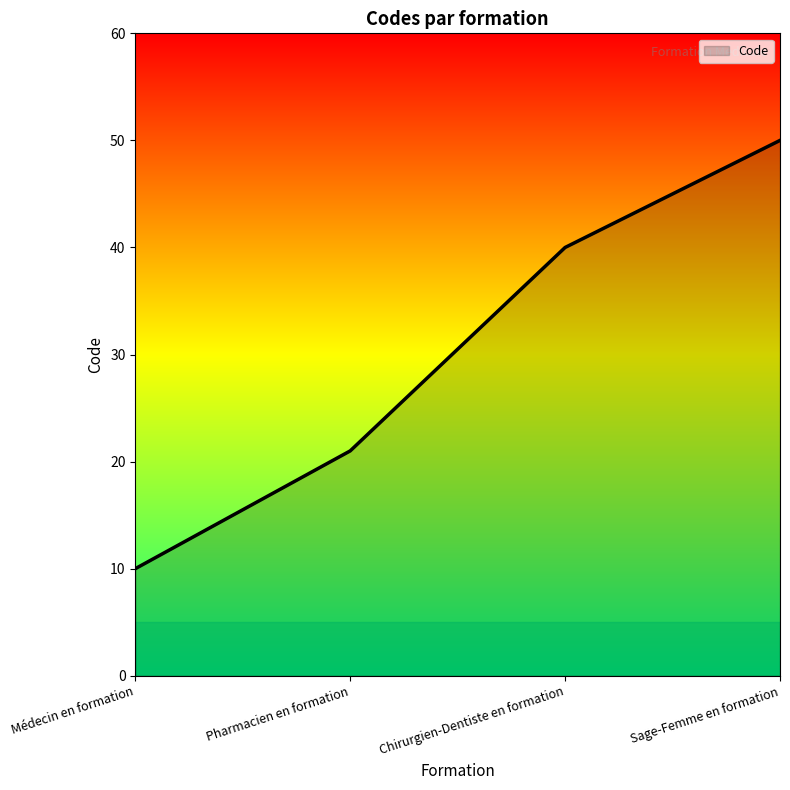

What is the average value?

30